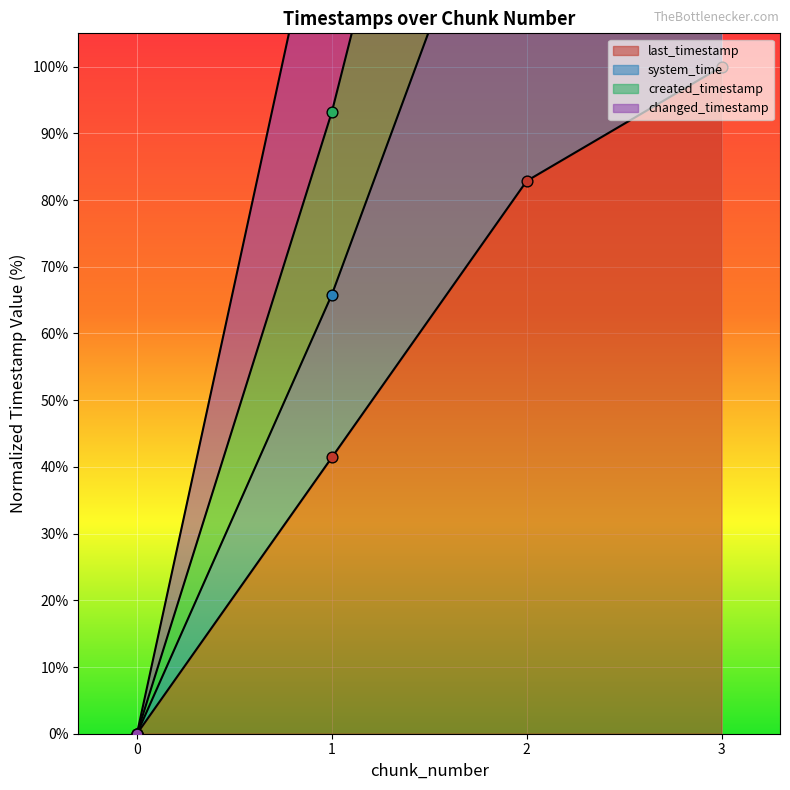

Which series contains the lowest Y value?

last_timestamp